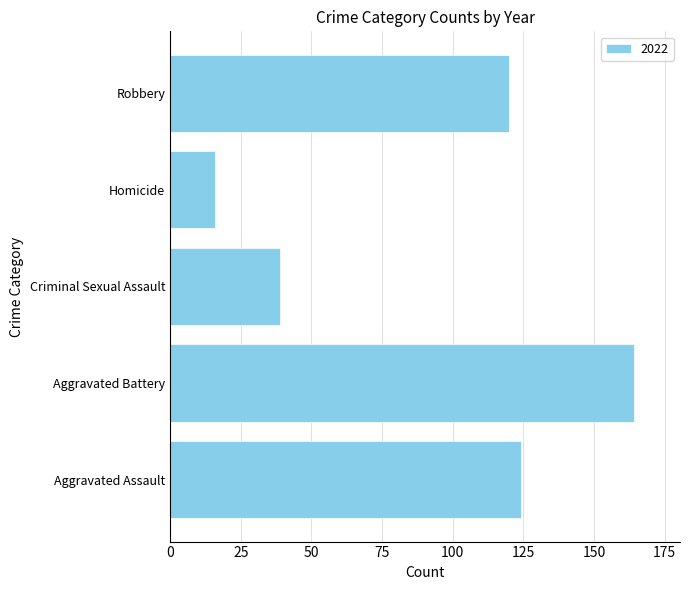

Between Robbery and Aggravated Battery, which is larger?

Aggravated Battery